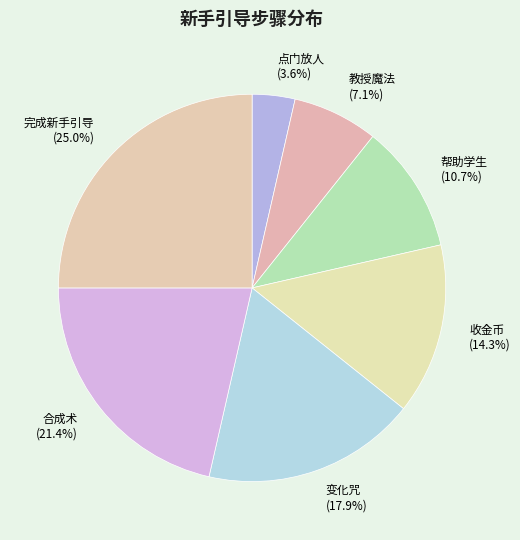

Which slice is the largest?

完成新手引导